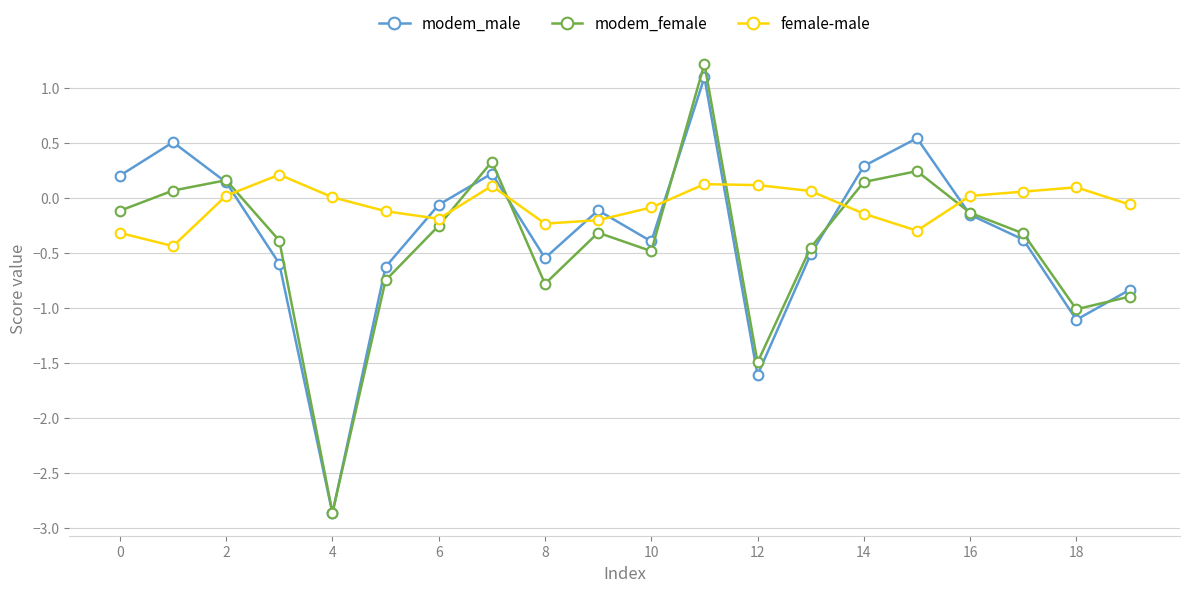

Which series has the largest total across all categories?

female-male